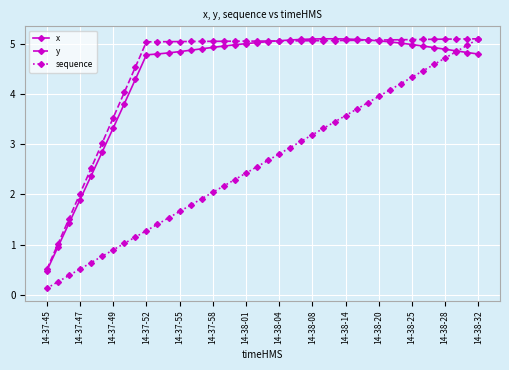

What is the difference between the maximum and minimum values in the y series?

4.6